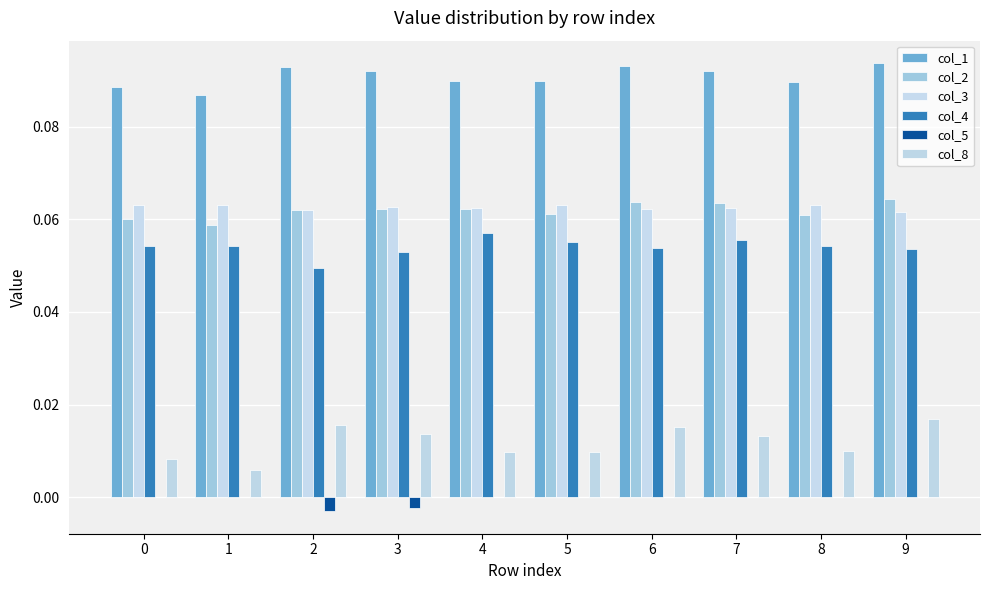

Which has a higher value, 4 or 0?

4